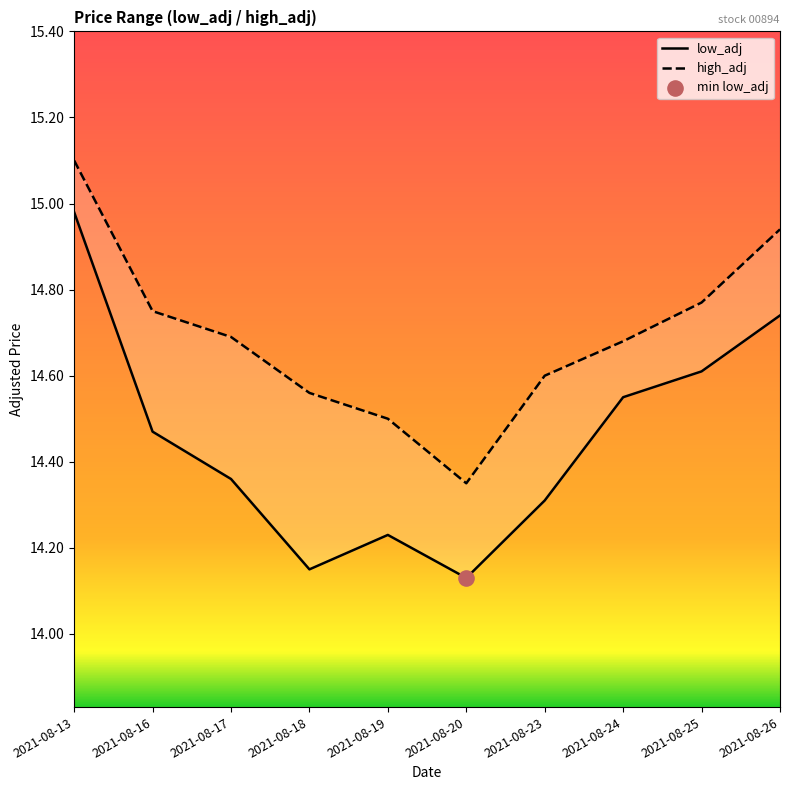

What are all the series names shown in the legend?

low_adj, high_adj